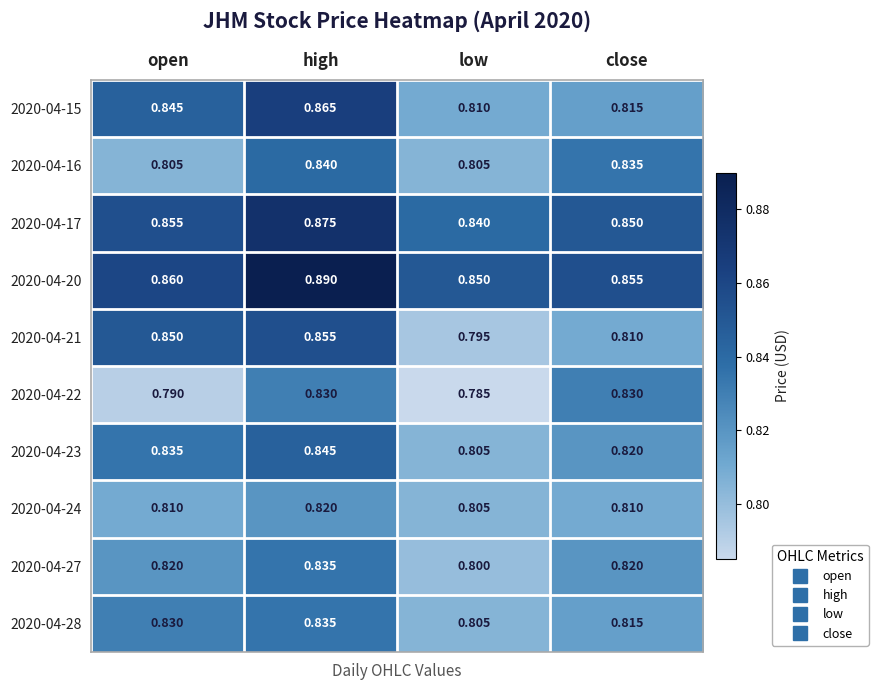

Rank the categories by 2020-04-21 value from lowest to highest.

low, close, open, high